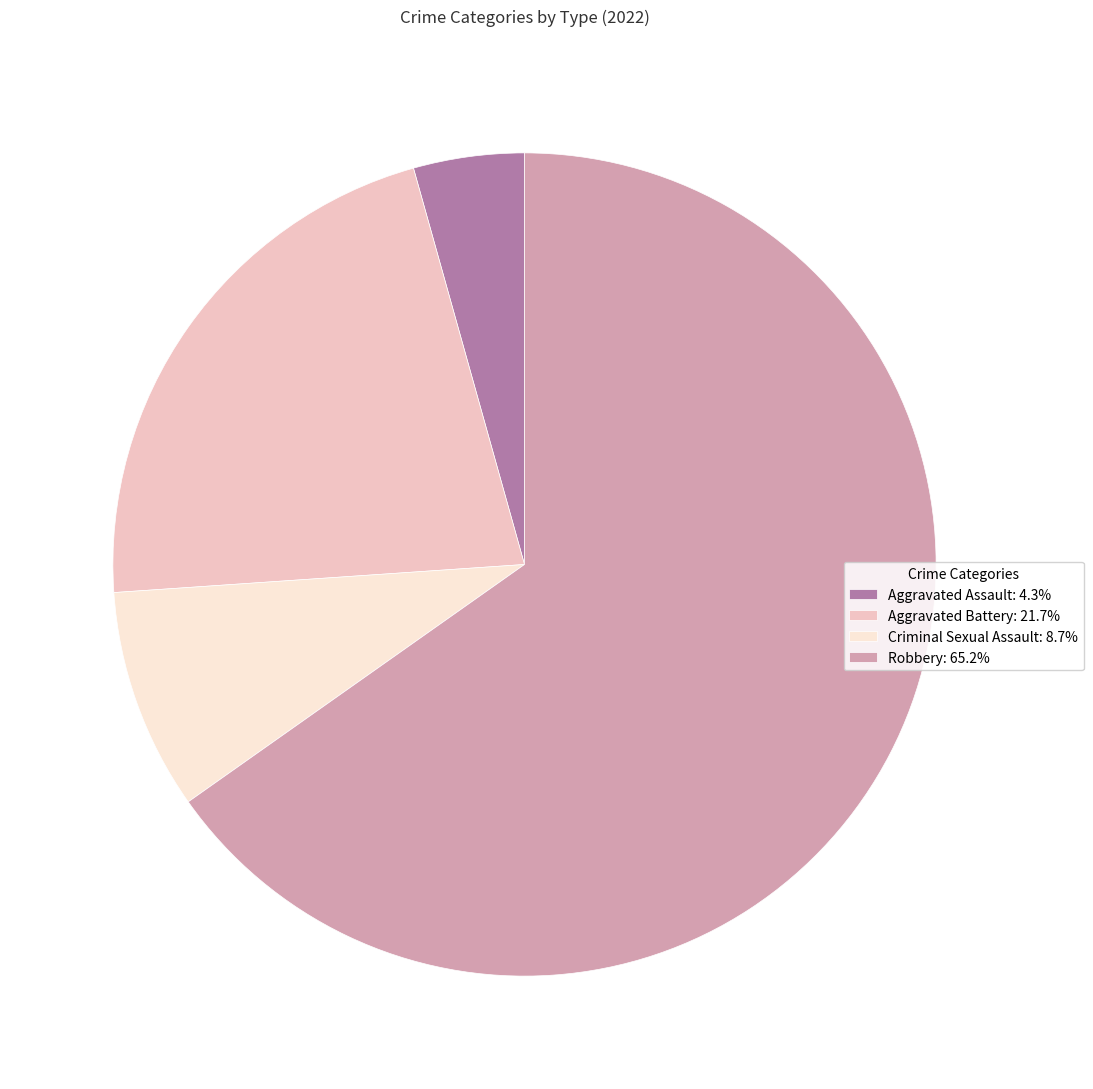

Is it true that Aggravated Battery is 22% of the pie?

True